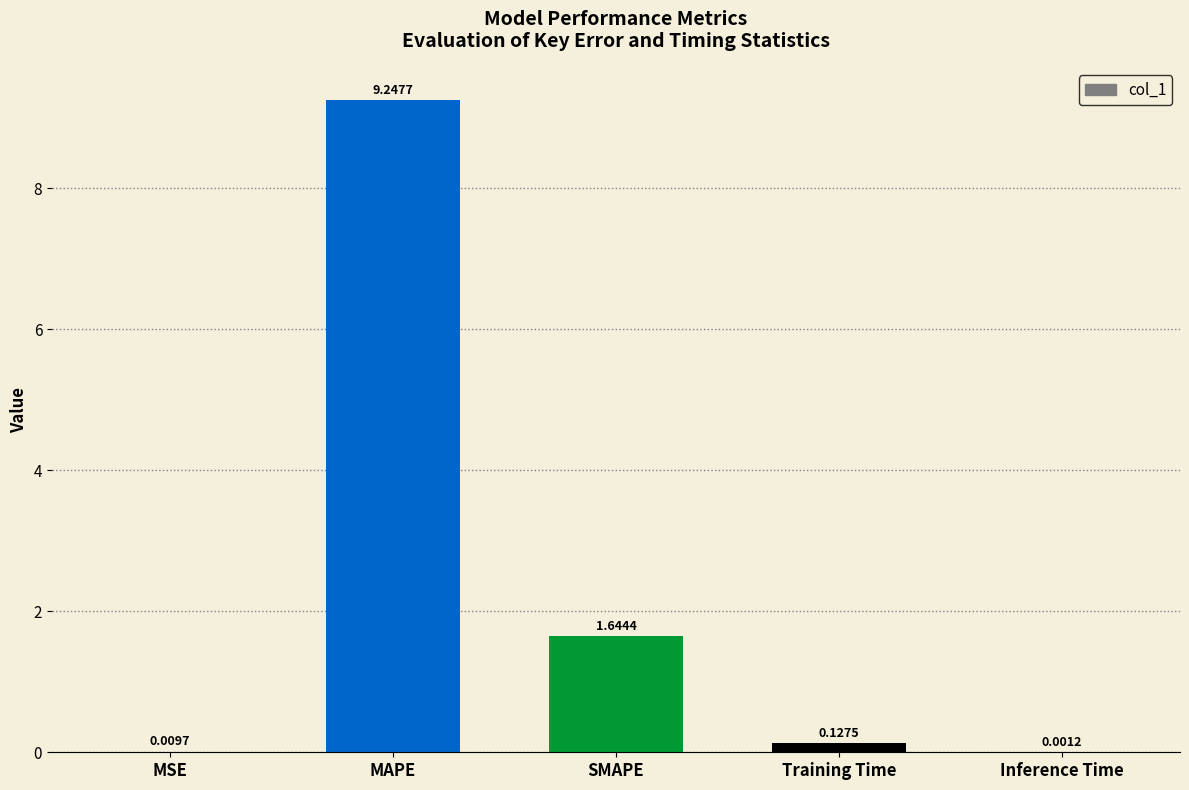

Are the bars horizontal?

No